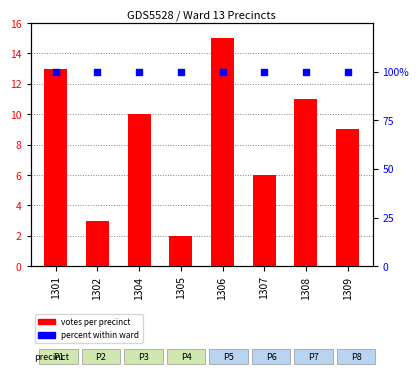

What are all the series names shown in the legend?

votes, percent